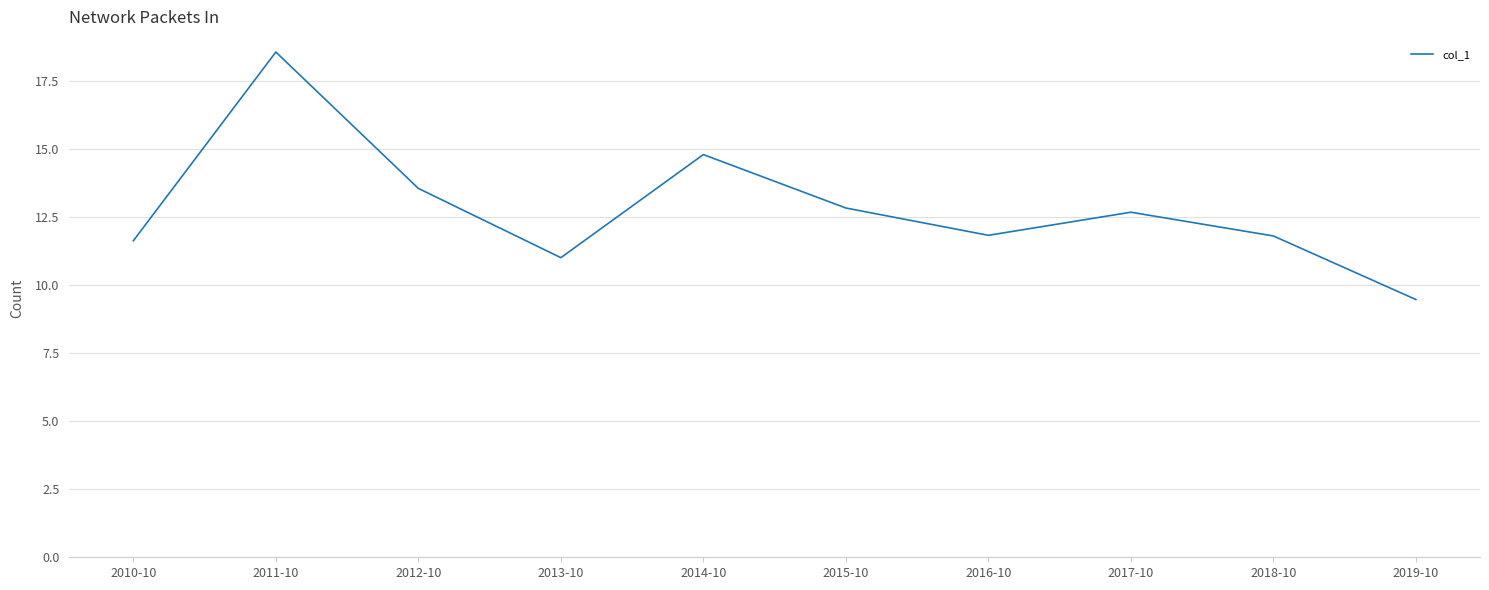

The chart shows a value of 11.8 at 2016-10. True or false?

True